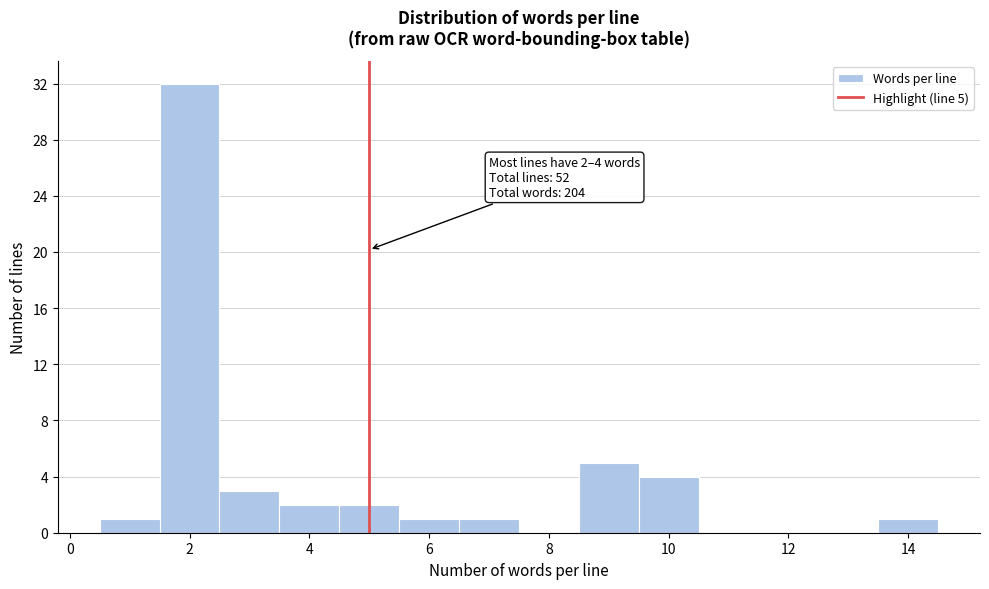

Over which range of the x-axis is the bar tallest?

1.5 to 2.5